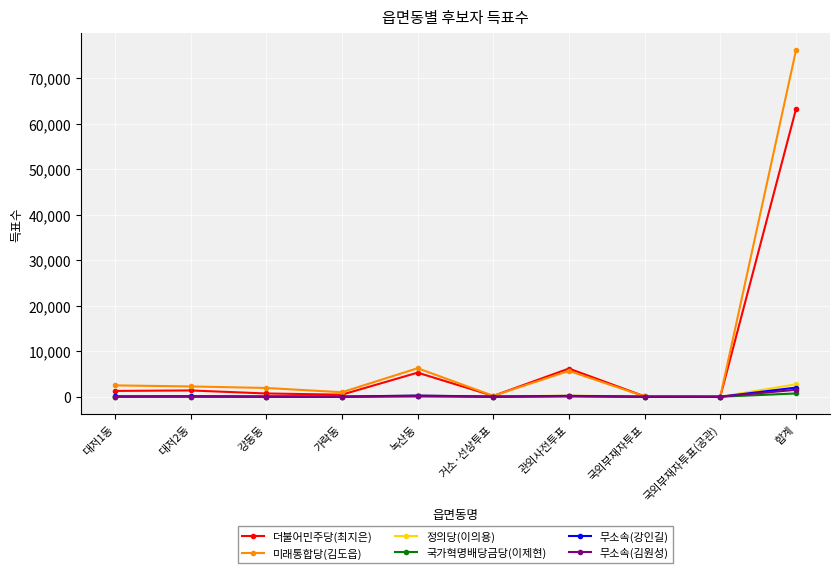

Which series has the largest total across all categories?

미래통합당(김도읍)